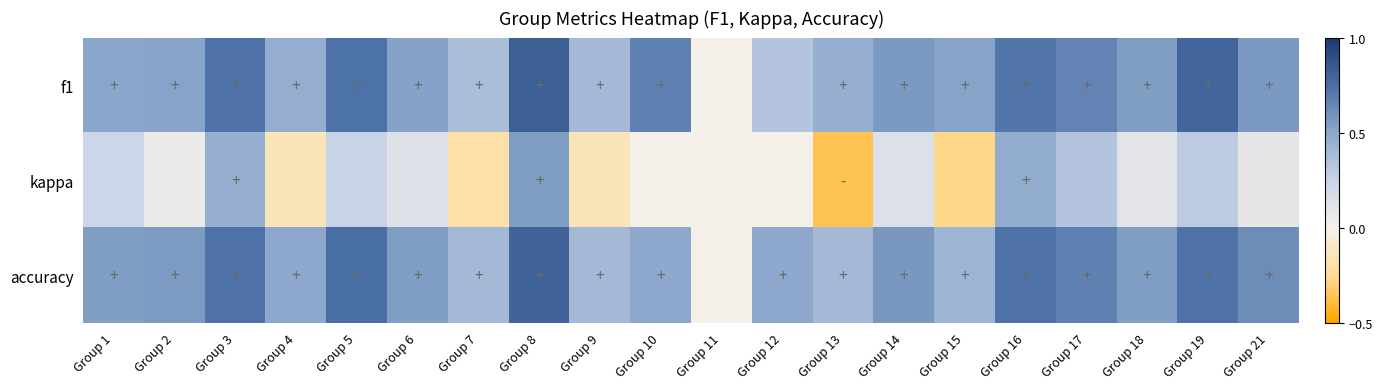

How many series are shown in this chart?

3